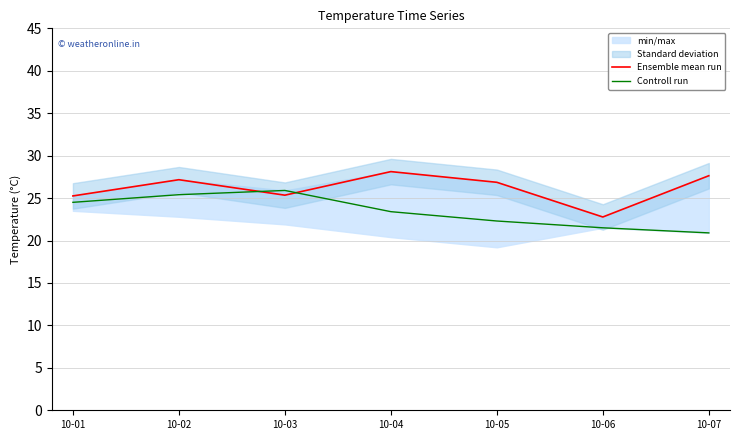

What is the total value across all series at 10-02?

52.6